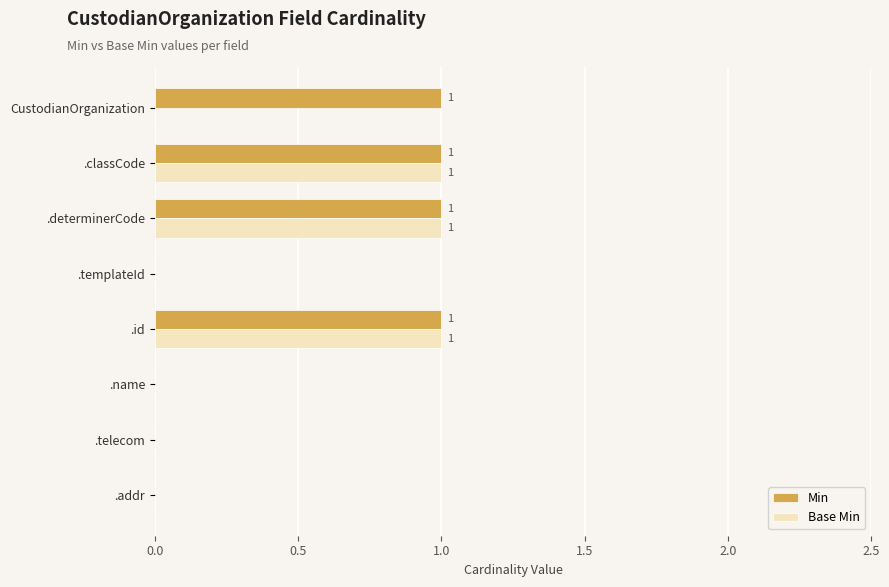

Which series has the largest total across all categories?

Min